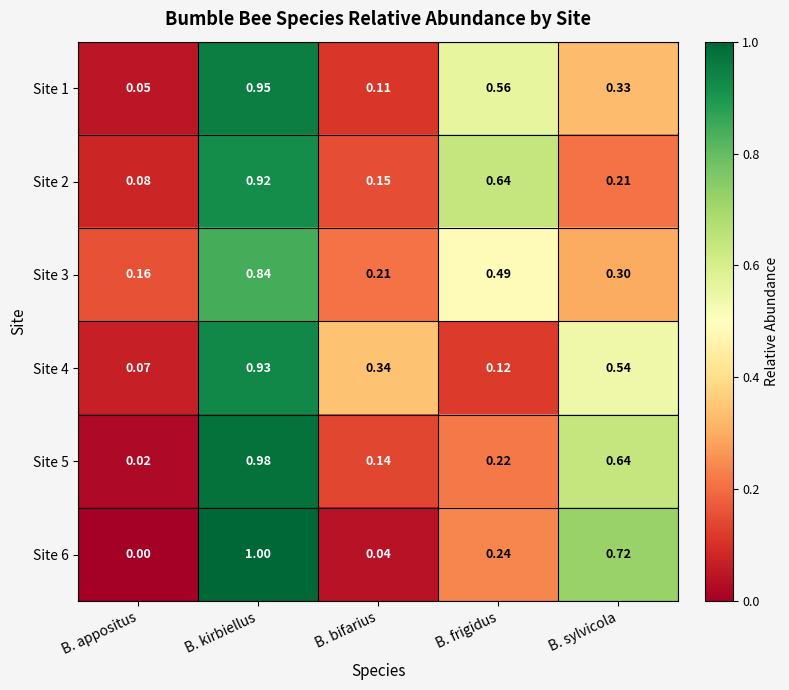

Is the value of Site 3 at B. bifarius greater than the value of Site 4 at B. frigidus?

Yes